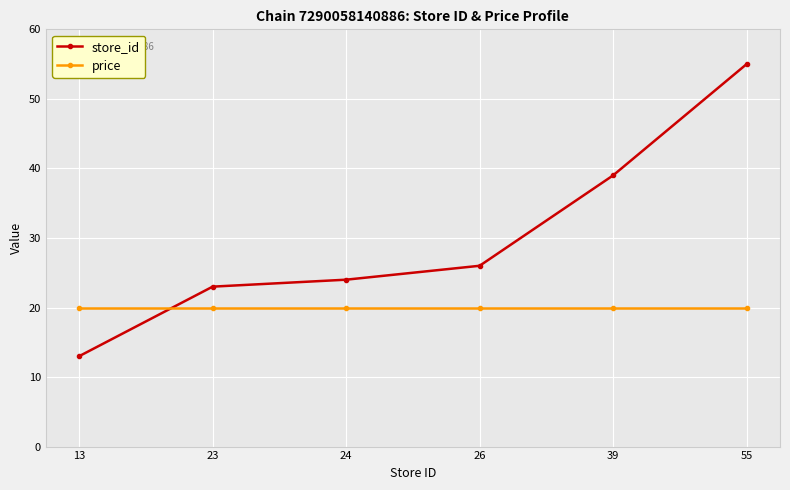

What is the smallest value displayed?

13.0